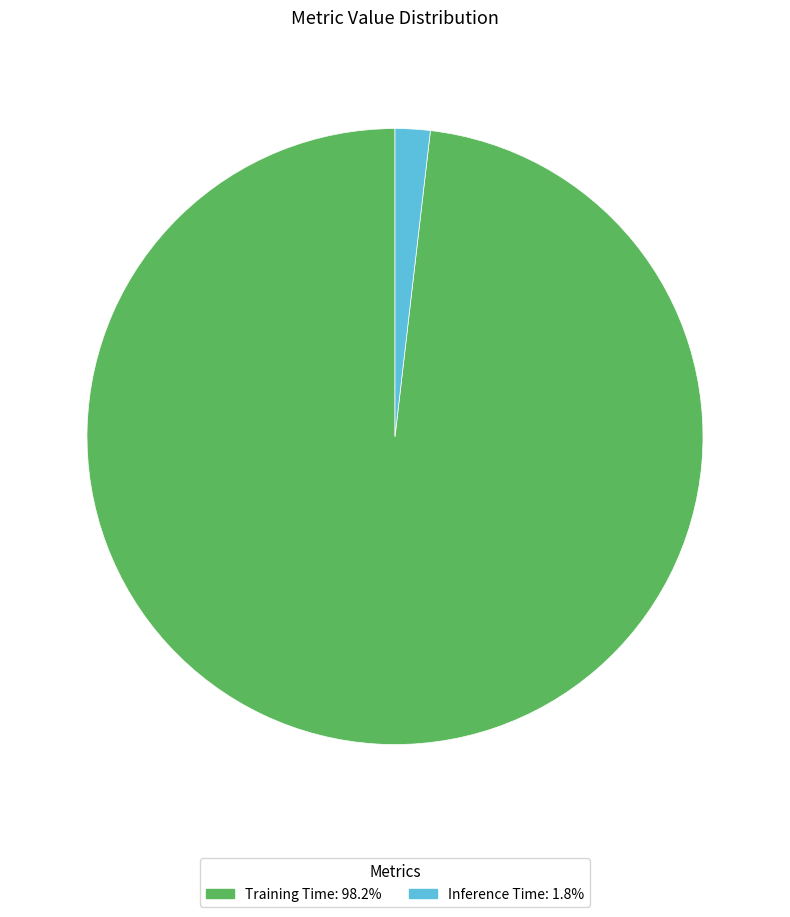

Is it true that Inference Time is 2% of the pie?

True